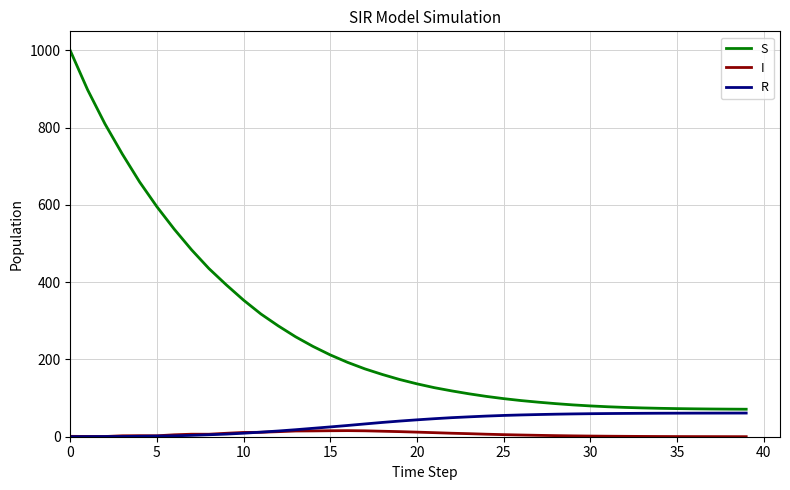

Which series has the largest total across all categories?

S